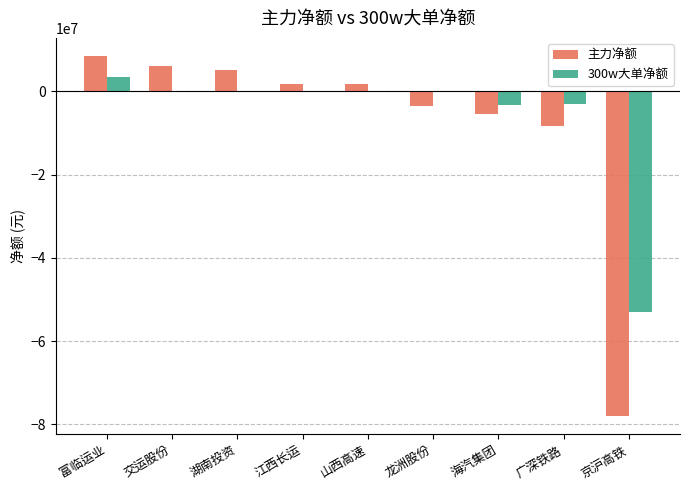

Are the bars horizontal?

No